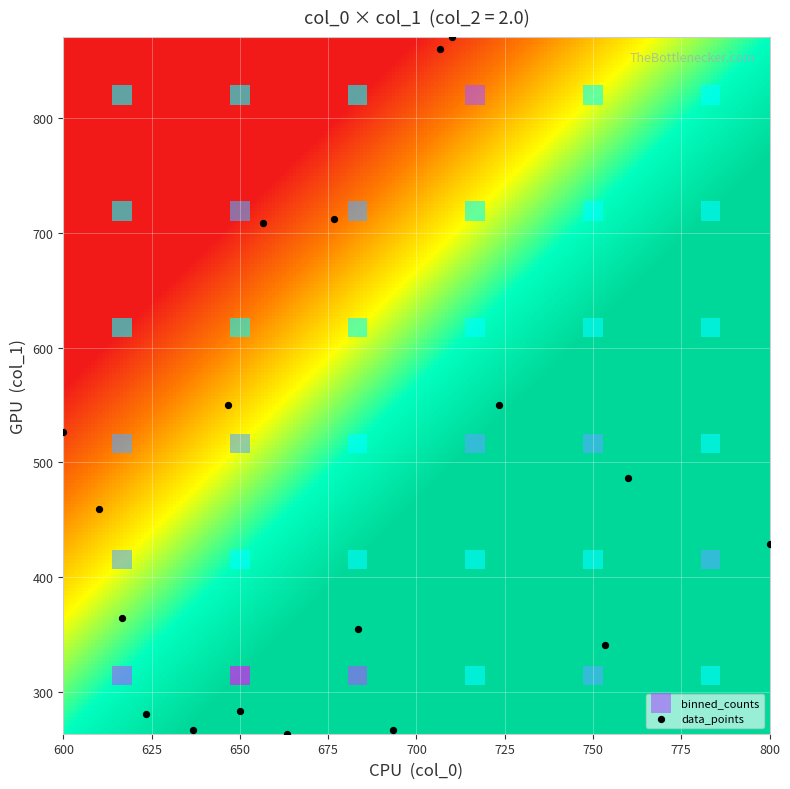

Which series contains the lowest Y value?

data_points